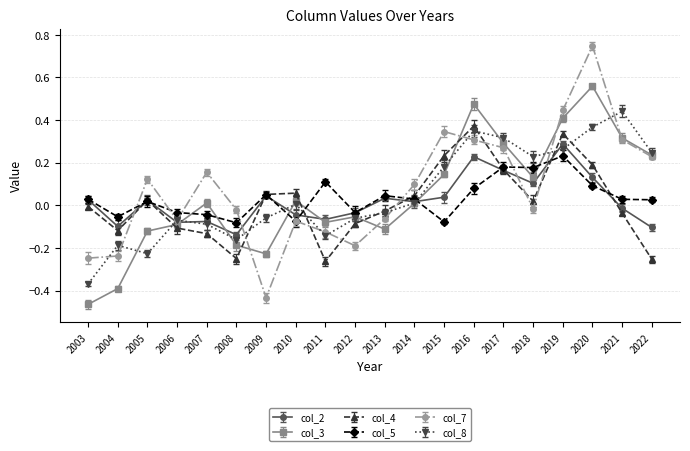

Which category has the highest value in the col_5 series?

2019